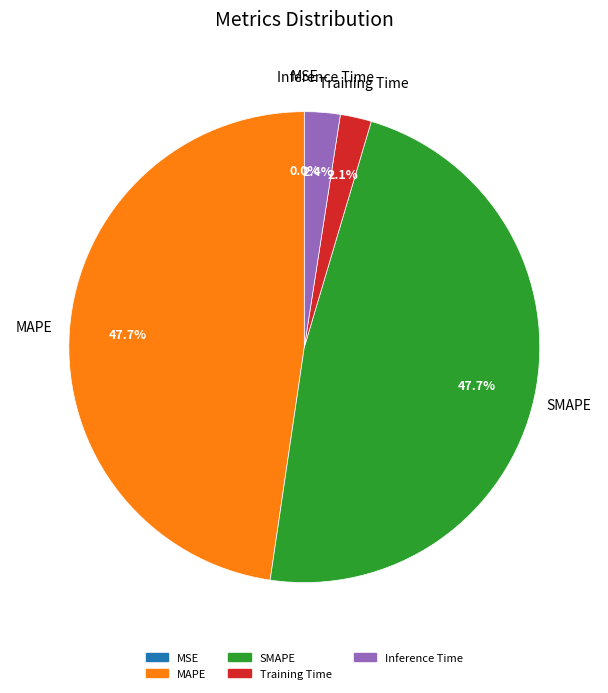

Between SMAPE and Inference Time, which is larger?

SMAPE